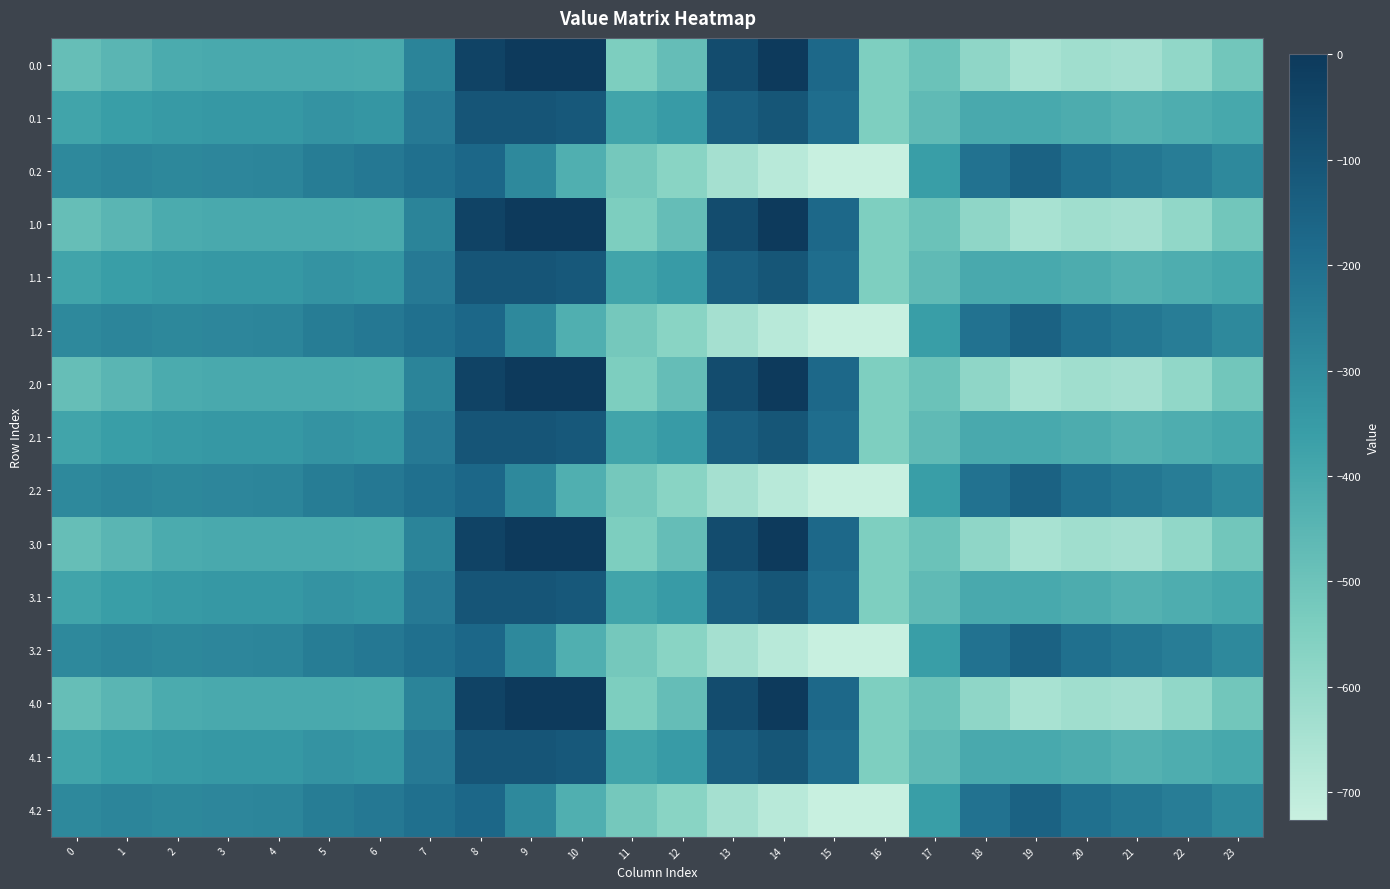

How many categories are shown in the chart?

24